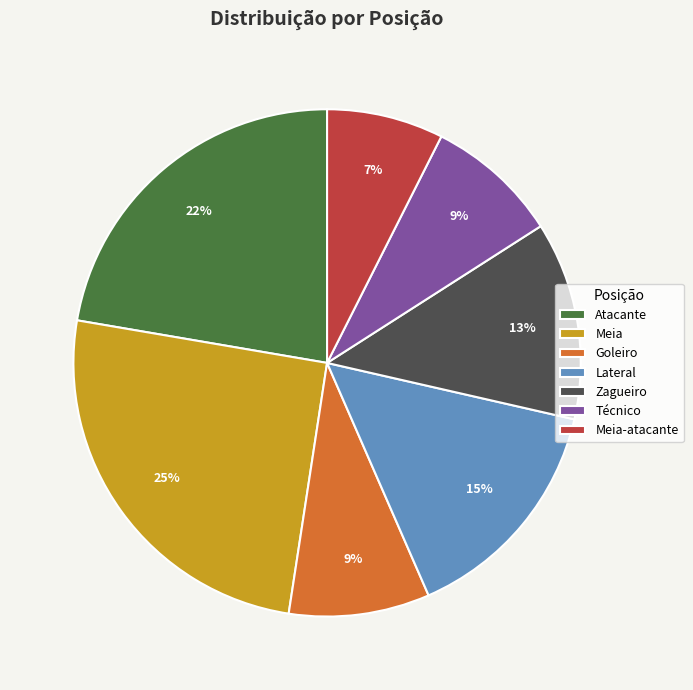

To the nearest percent, what is the difference between the Lateral and Meia slice percentages?

10%